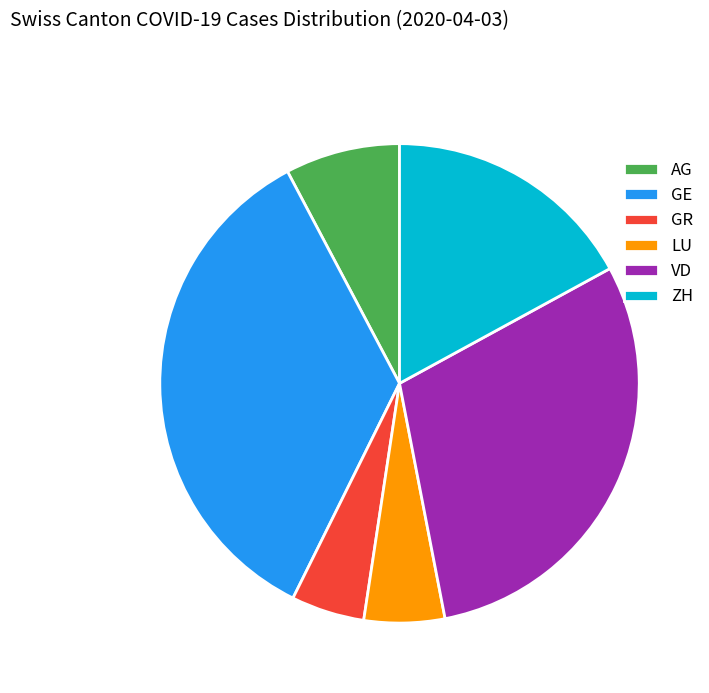

The VD slice represents 38% of the pie. True or false?

False